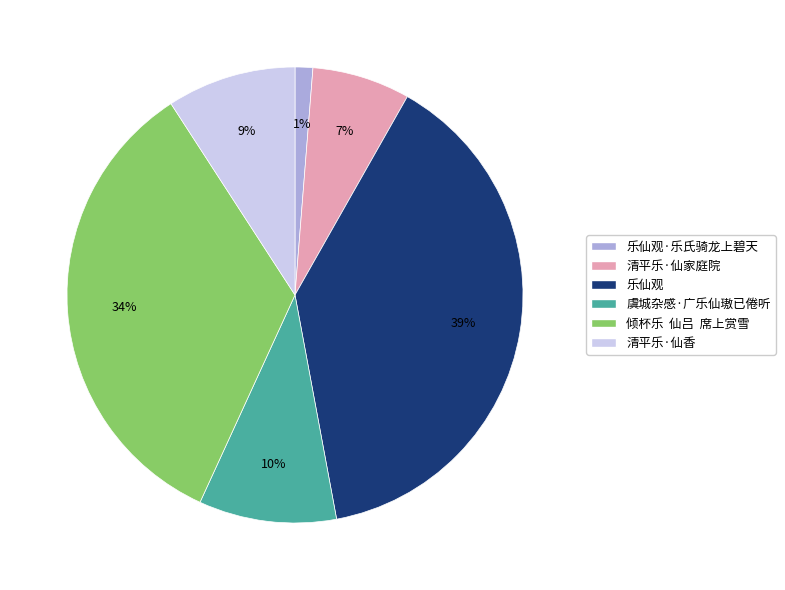

Do 乐仙观·乐氏骑龙上碧天 and 虞城杂感·广乐仙璈已倦听 together represent more than half of the pie?

No